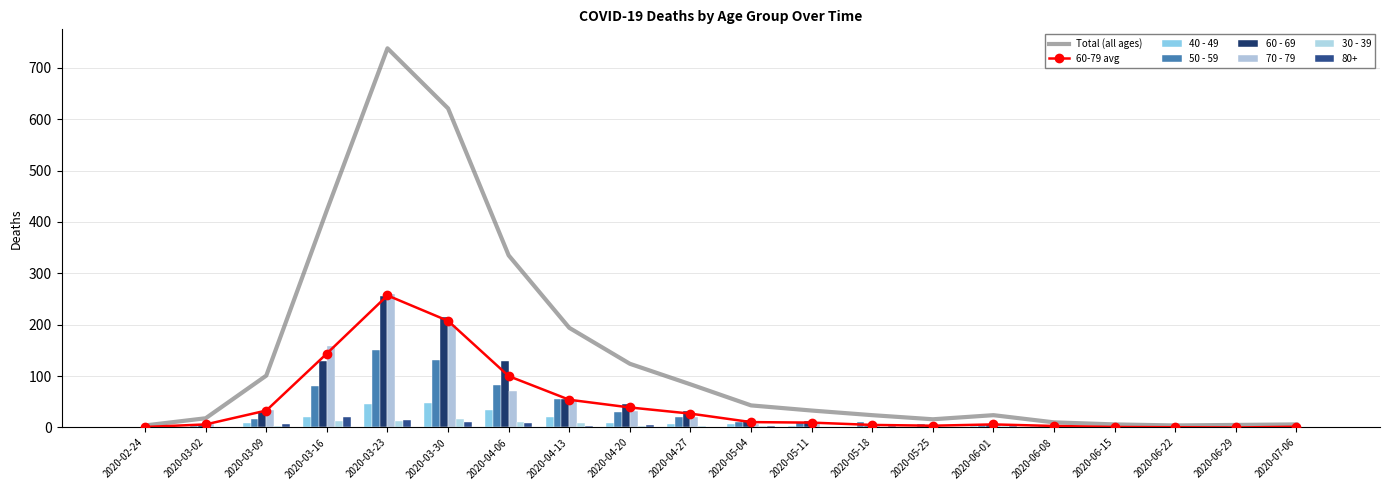

Reading right to left, list all the values displayed in this chart.

40 - 49: 1	2	1	1	2	3	1	0	3	6	7	9	20	34	47	46	21	9	1	1
50 - 59: 1	3	2	2	2	5	7	10	11	11	21	30	55	83	131	151	81	17	3	1
60 - 69: 3	0	0	1	3	6	5	3	12	14	33	45	56	129	216	255	130	31	5	1
70 - 79: 0	0	1	1	3	6	2	7	7	7	21	33	52	71	199	259	158	35	7	1
30 - 39: 1	0	0	0	0	2	0	1	0	2	2	2	9	10	17	12	12	3	1	0
80+: 0	0	0	1	0	2	1	3	0	3	0	5	2	8	11	15	21	6	1	0